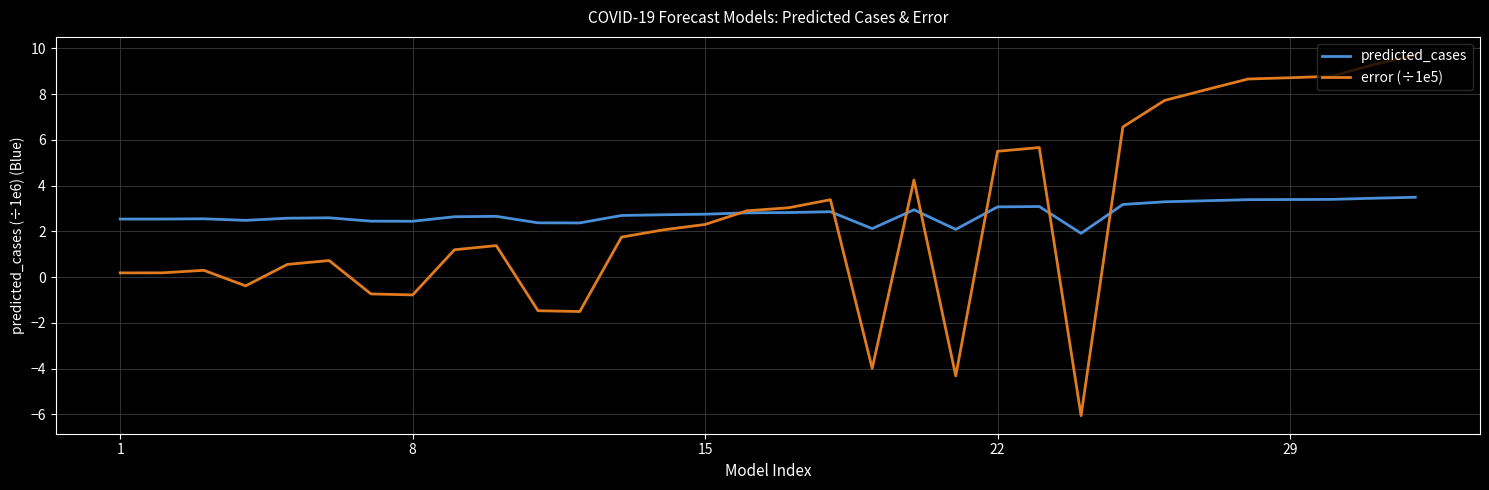

List the series in order of their peak value, lowest first.

predicted_cases, error (÷1e5)